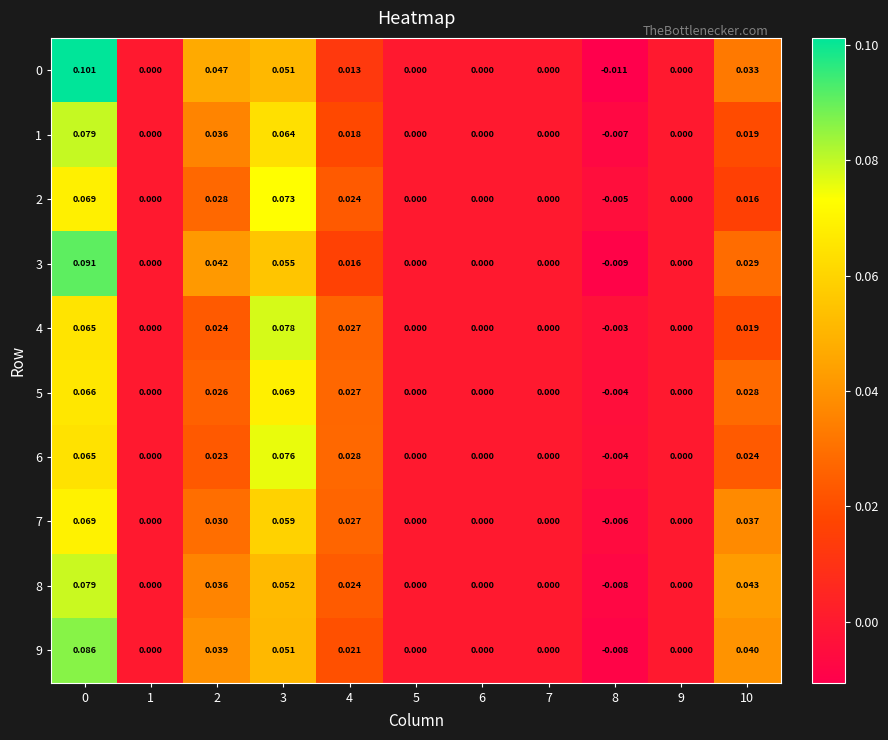

Is the value of 5 at 4 greater than the value of 6 at 4?

No